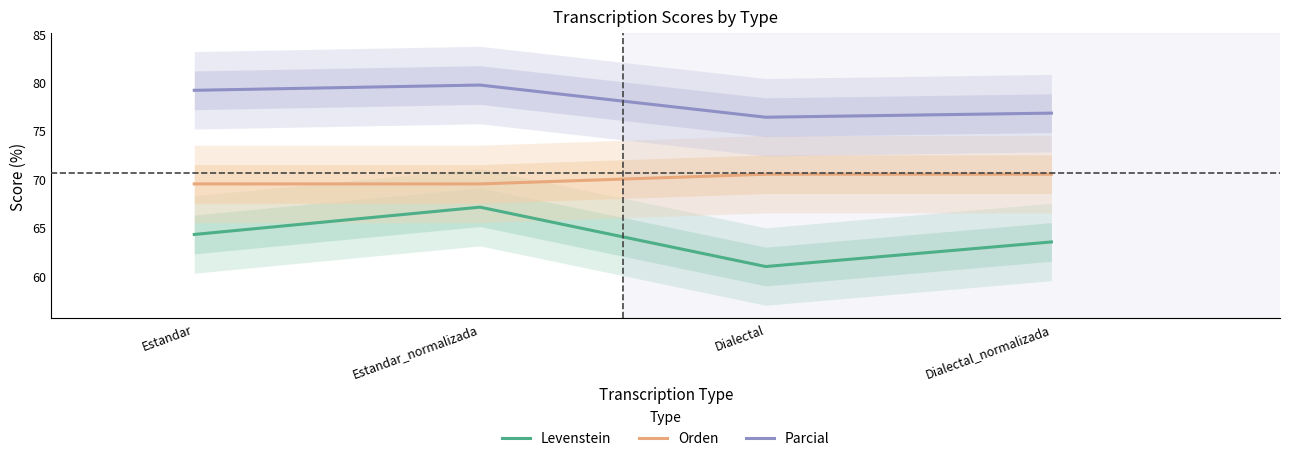

List the series in order of their peak value, highest first.

Parcial, Orden, Levenstein